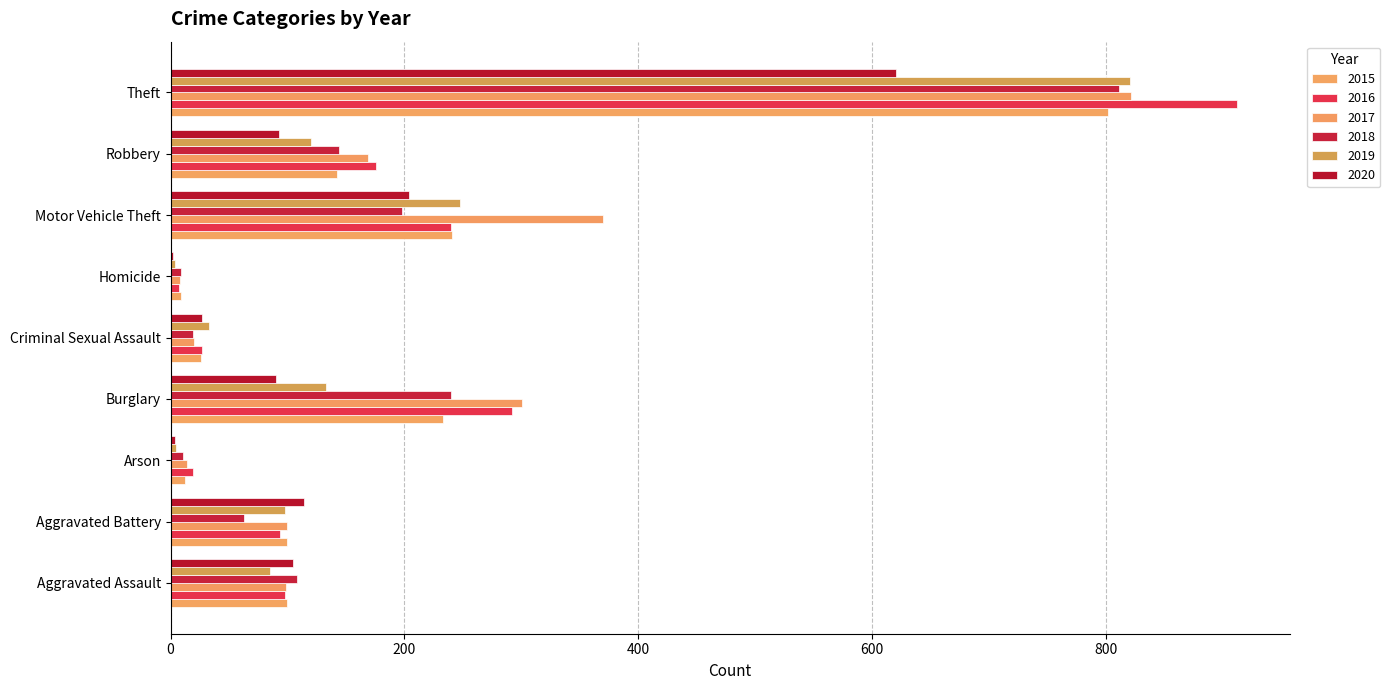

What is the maximum value for 2018?

811